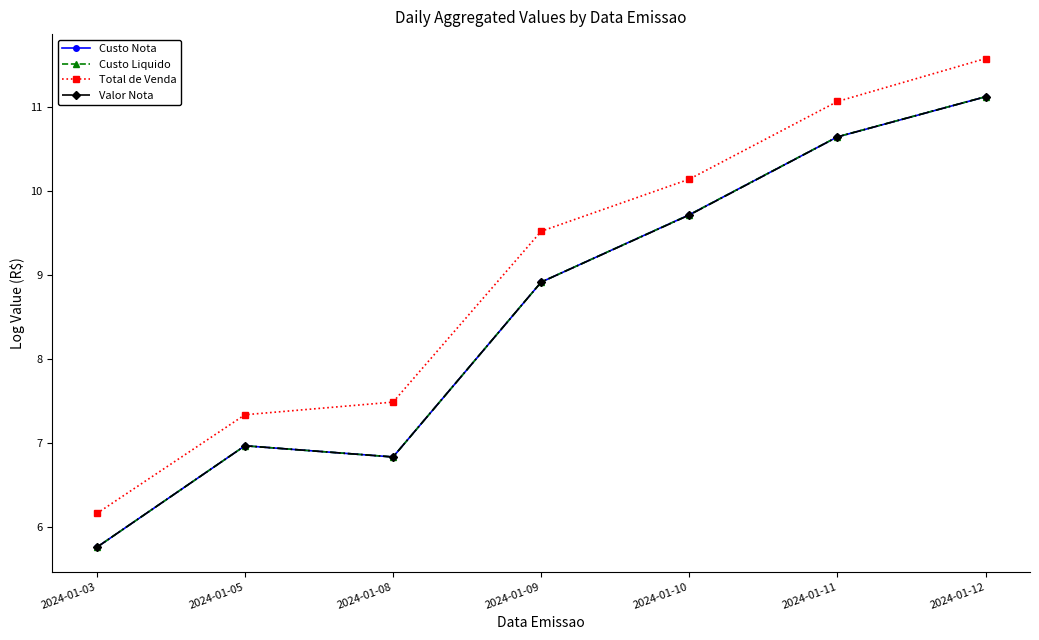

At which category is the sum across all series the highest?

2024-01-12